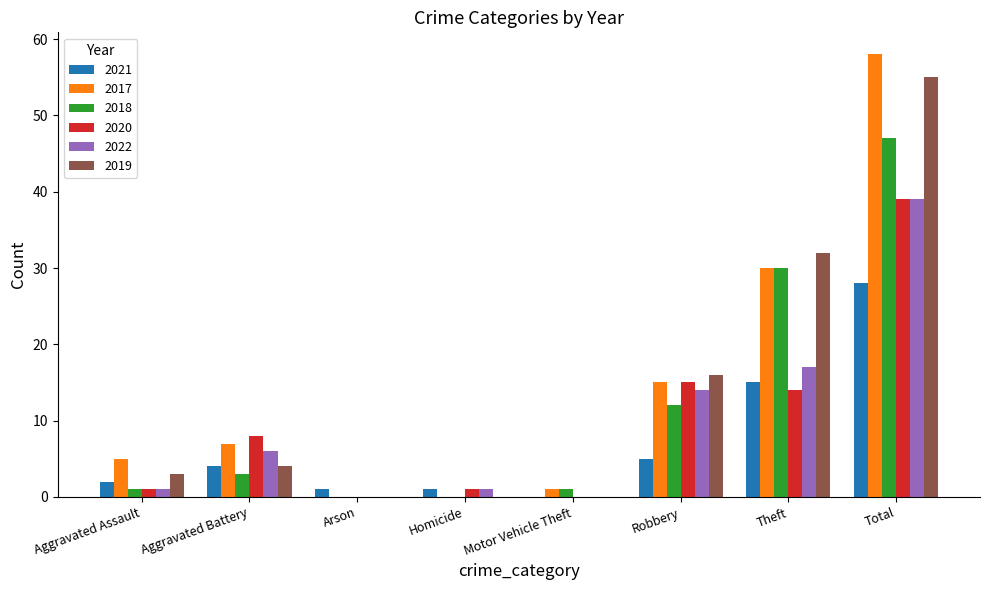

What is the maximum value shown in the chart?

58